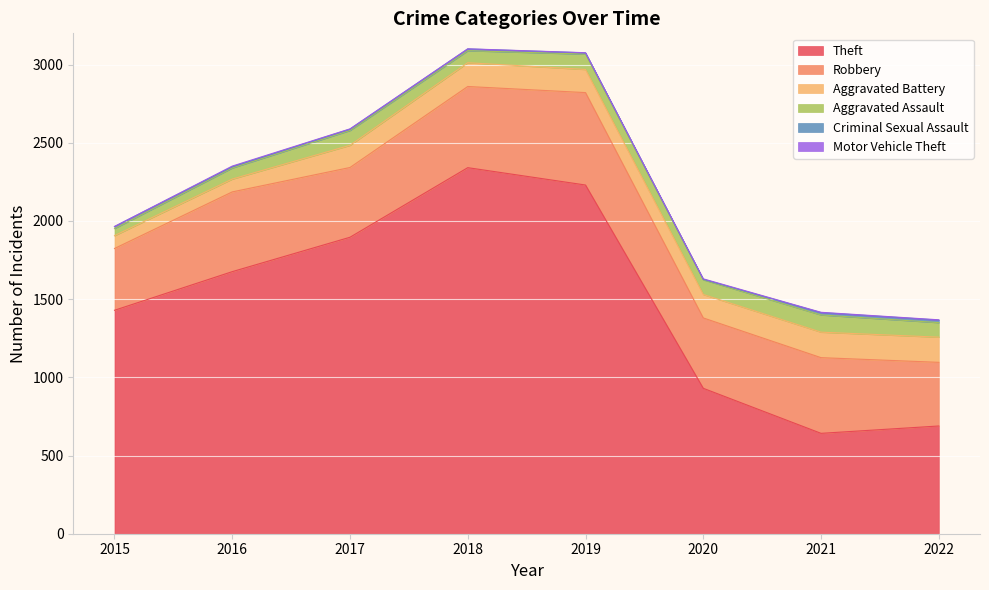

Reading right to left, extract all data points from this chart.

Theft: 689	642	930	2230	2341	1896	1676	1429
Robbery: 407	484	450	591	519	446	510	395
Aggravated Battery: 161	163	150	148	152	142	82	82
Aggravated Assault: 93	110	94	98	77	95	71	46
Criminal Sexual Assault: 16	15	3	8	11	8	8	12
Motor Vehicle Theft: 2	2	3	1	1	2	4	1